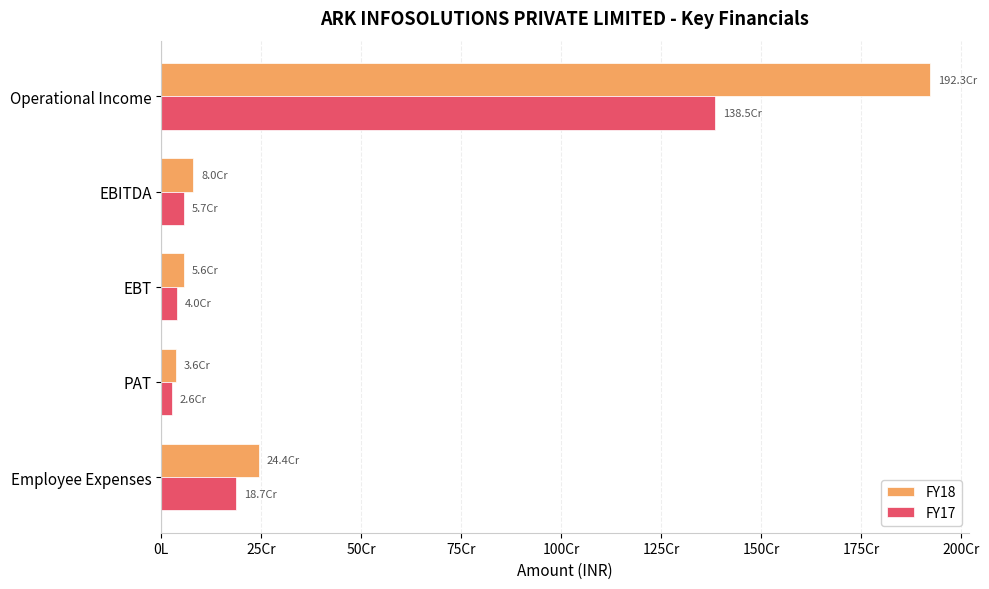

At how many categories does at least one series exceed 884042227?

1